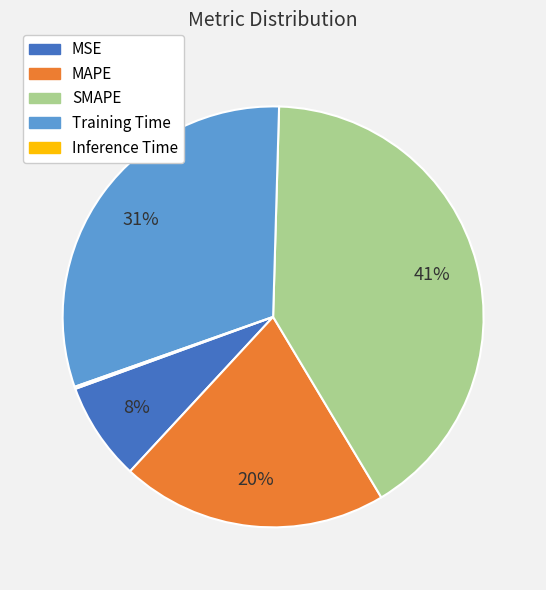

Combined, do MSE and SMAPE account for over 50%?

No